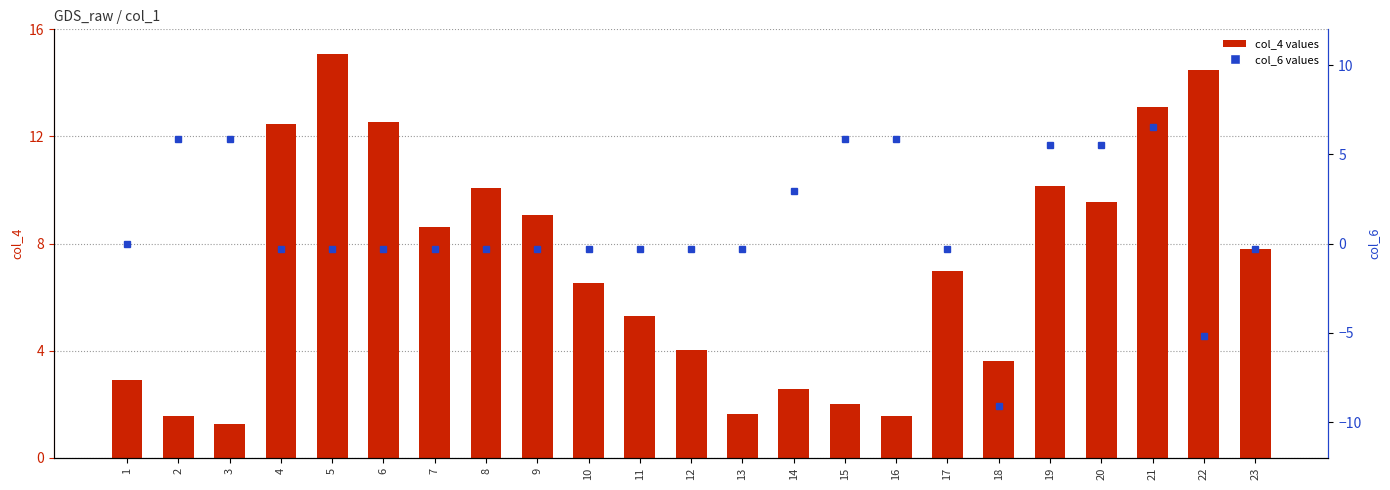

How many bars are there in total?

23